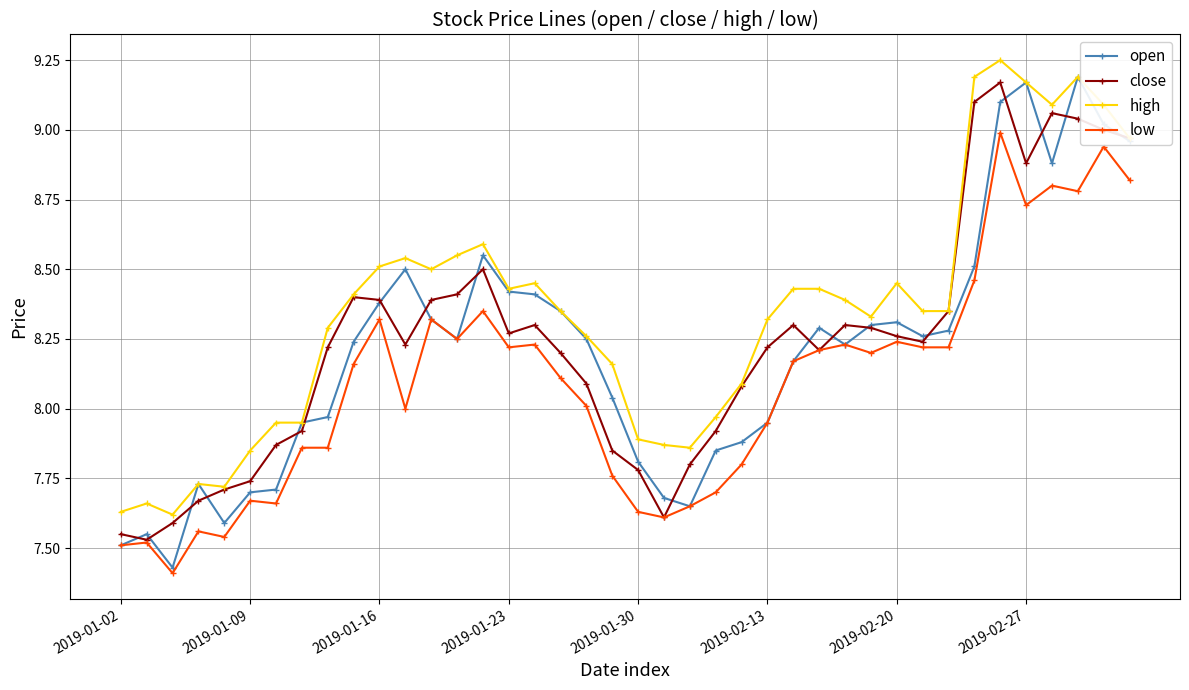

Which series has the largest total across all categories?

high